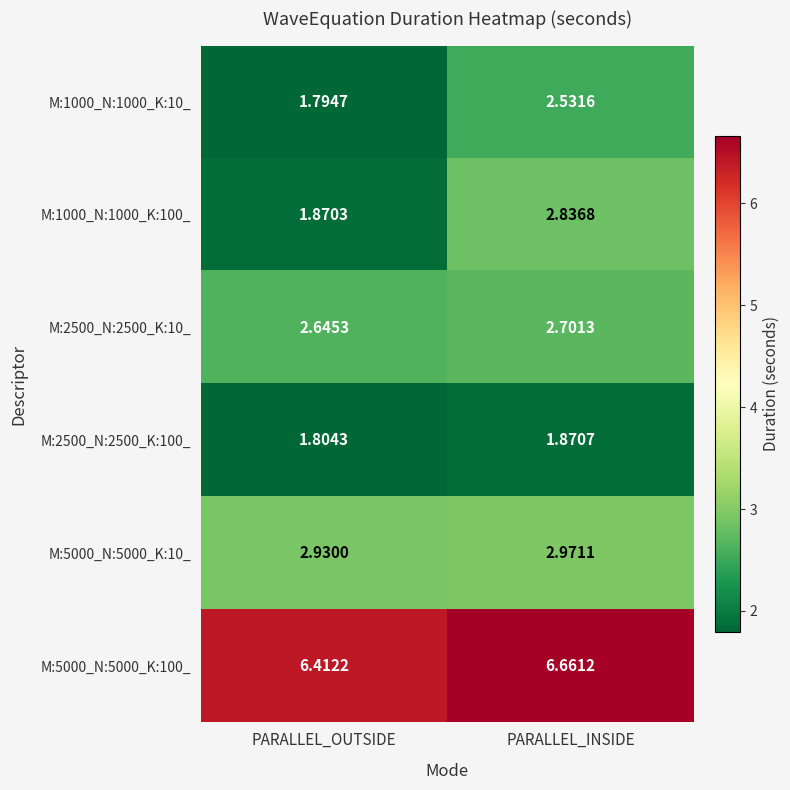

What is the total value across all series at PARALLEL_OUTSIDE?

17.5